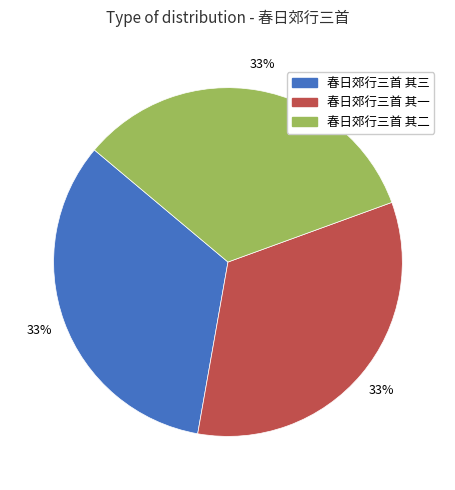

What percentage is the 春日郊行三首 其二 slice, to the nearest percent?

33%